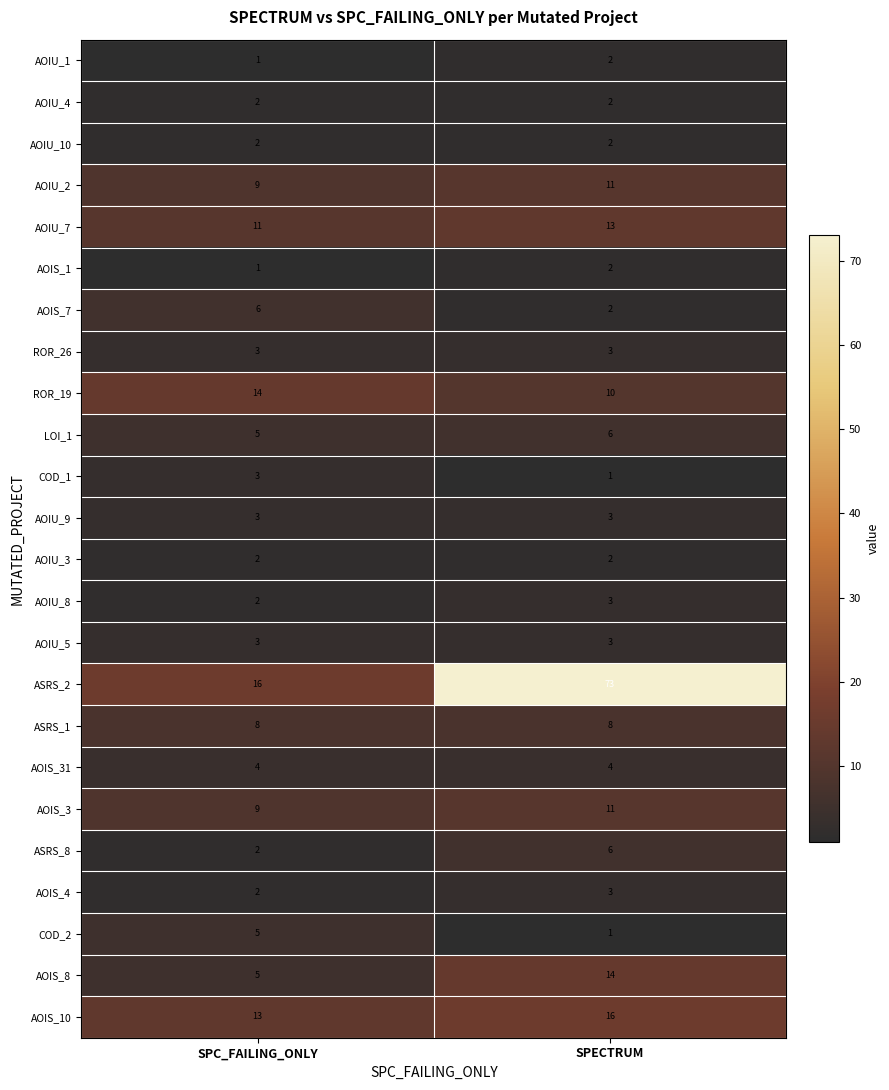

At which label is AOIU_7 closest to 12?

SPC_FAILING_ONLY